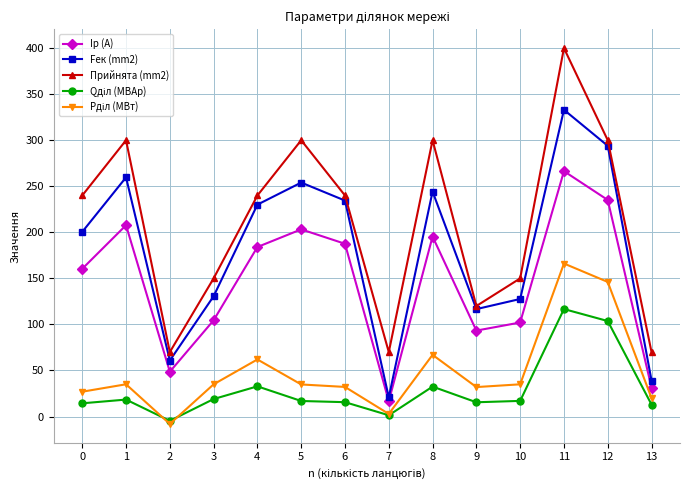

True or false: Прийнята (mm2) has a value of 150.0 at 10.

True